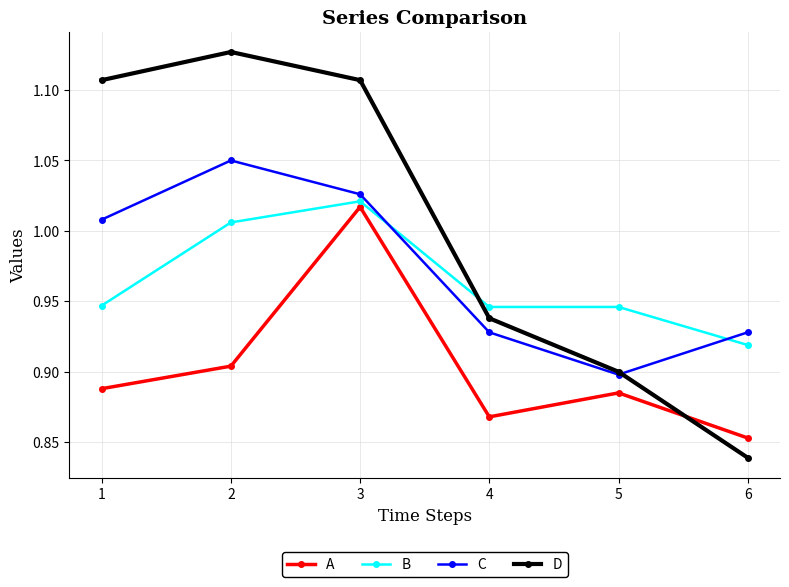

How many categories are shown in the chart?

6